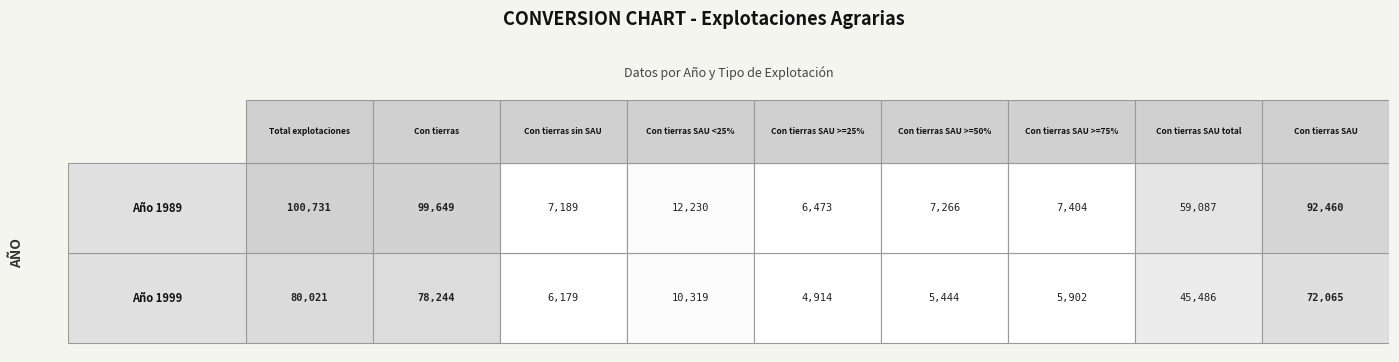

Is the value of 1999 at 1999 greater than the value of 1989 at 1999?

No